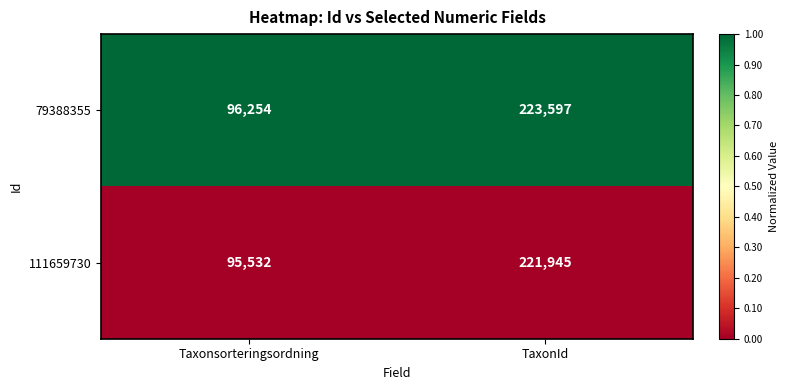

Rank the series by their maximum value, from highest to lowest.

79388355, 111659730